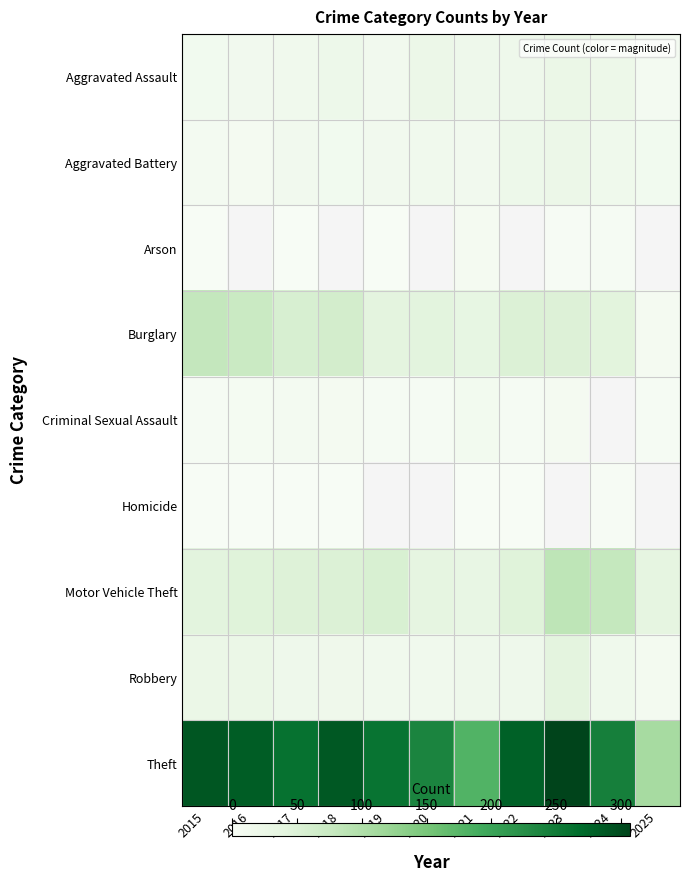

Count the number of data series in this chart.

9